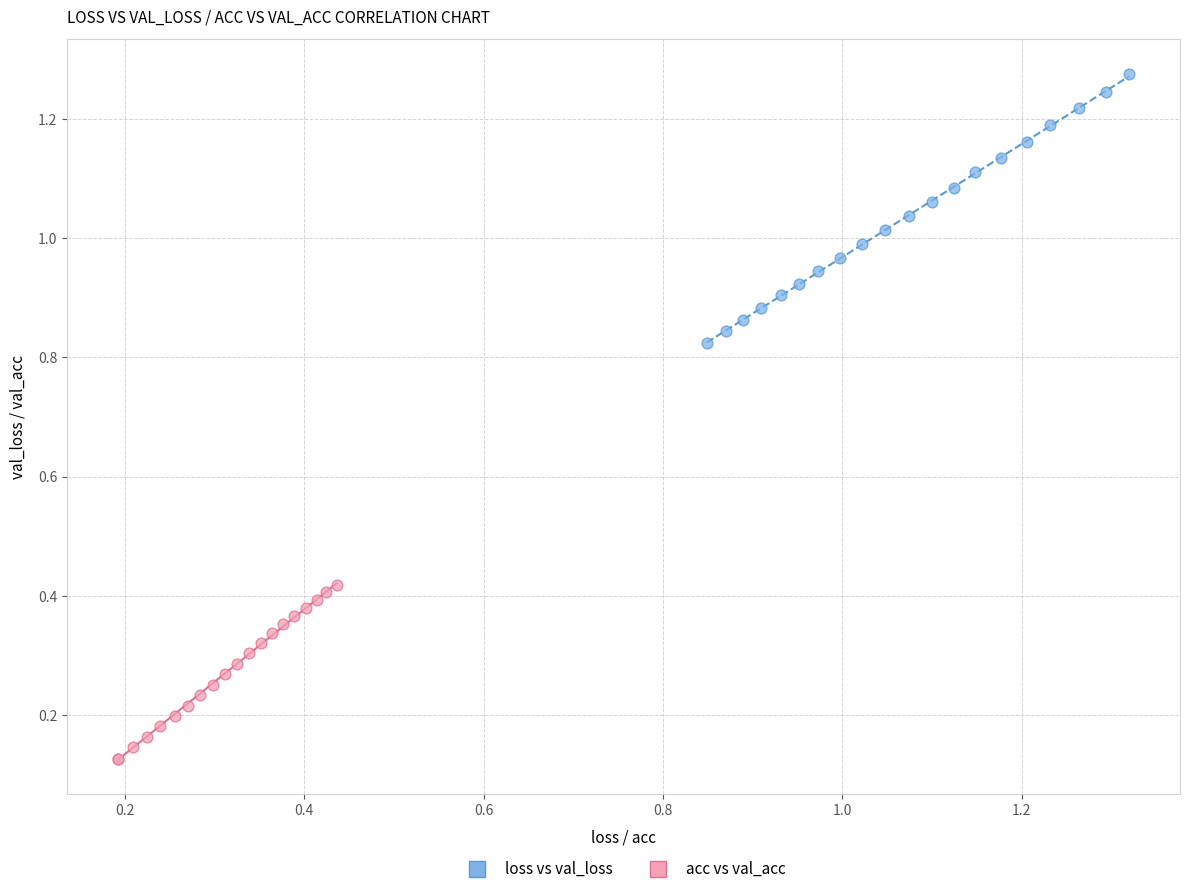

Which series reaches the maximum Y coordinate?

loss vs val_loss